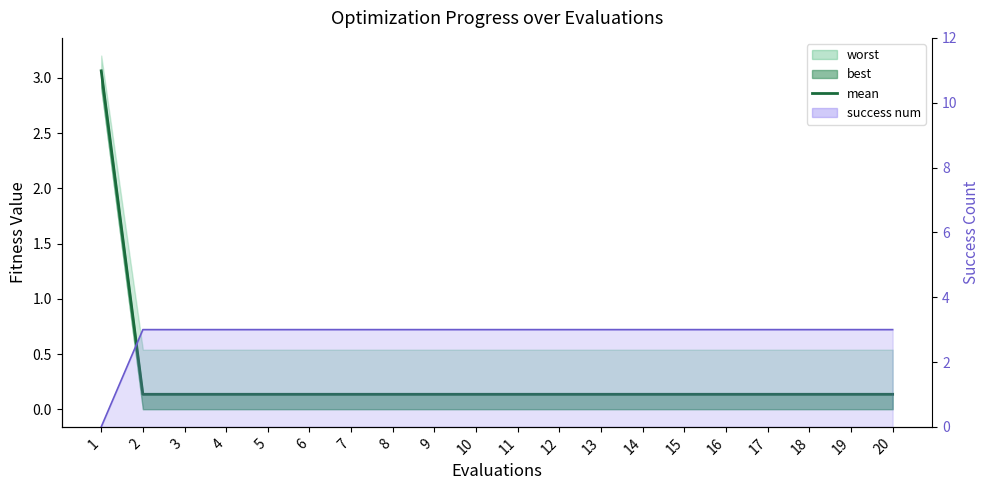

At how many categories does at least one series exceed 0?

20